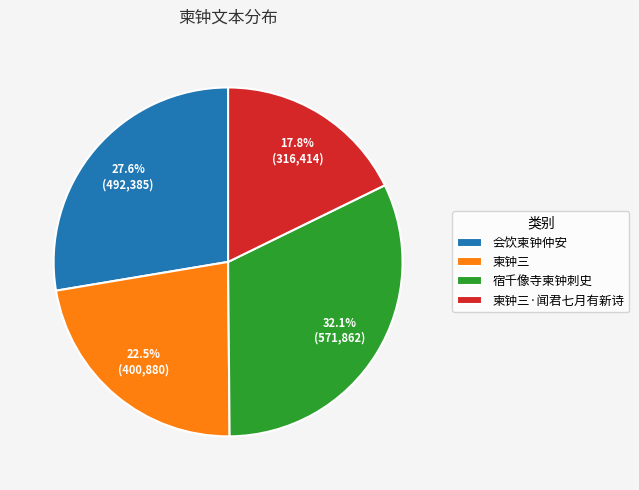

Combined, what portion of the pie is 会饮柬钟仲安 and 宿千像寺柬钟刺史?

59.7%